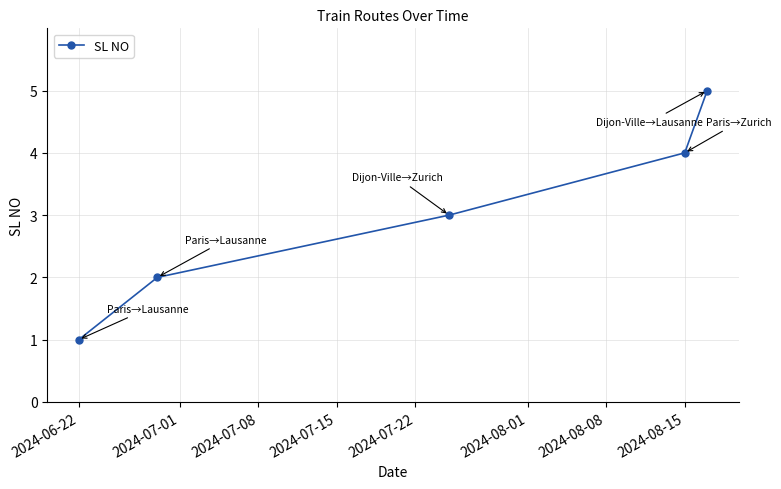

What is the greatest value displayed?

5